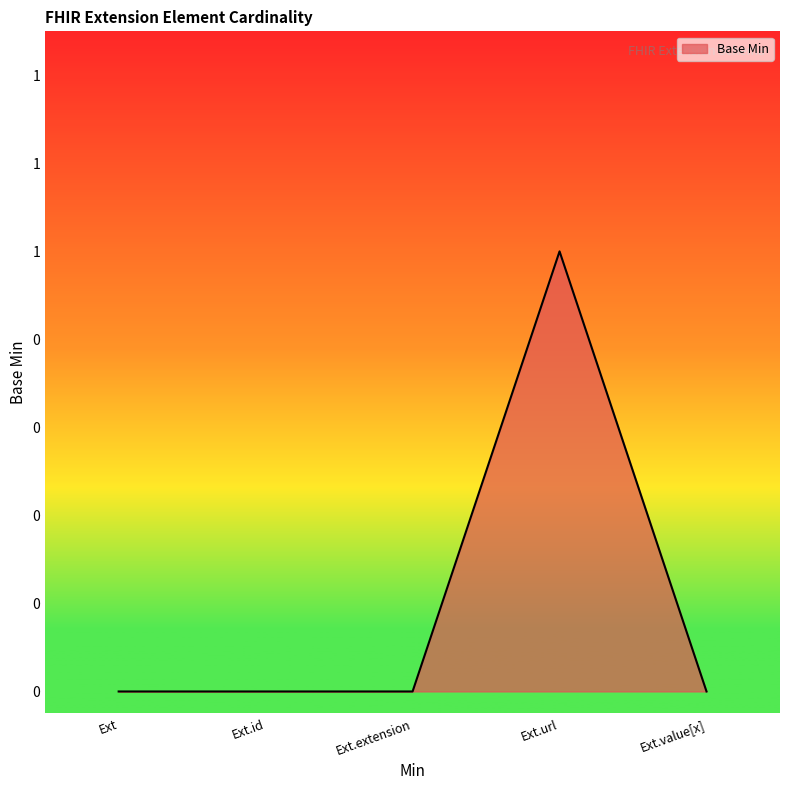

List the labels in order of value, smallest first.

Ext, Ext.id, Ext.extension, Ext.value[x], Ext.url